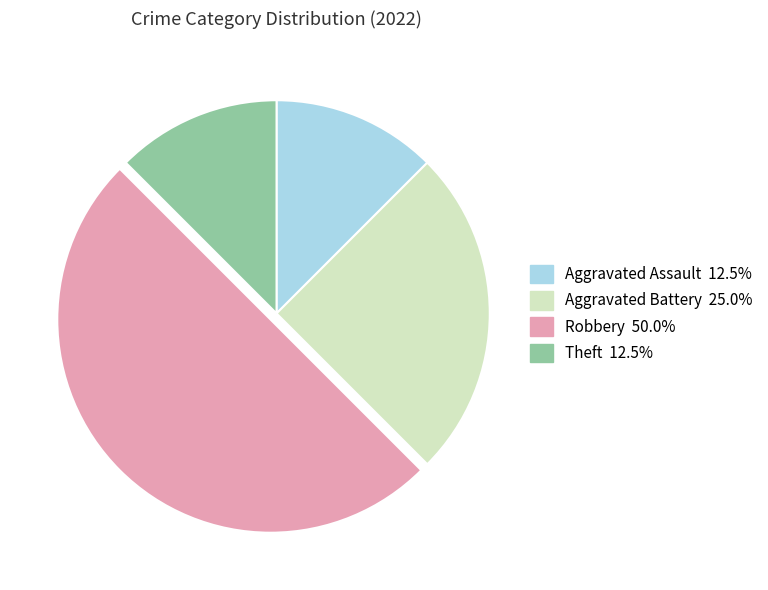

How many slices are in this pie chart?

4